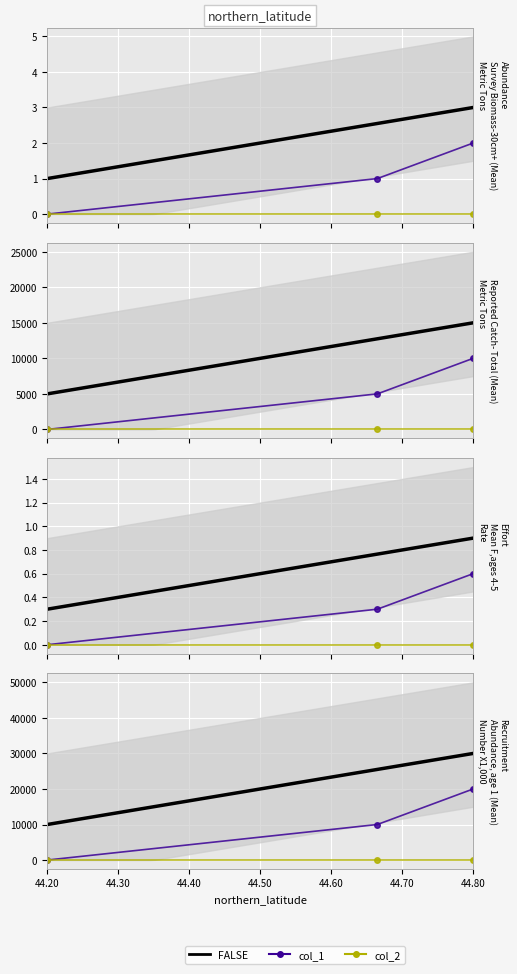

Reading left to right, extract all data points from this chart.

0	1	2